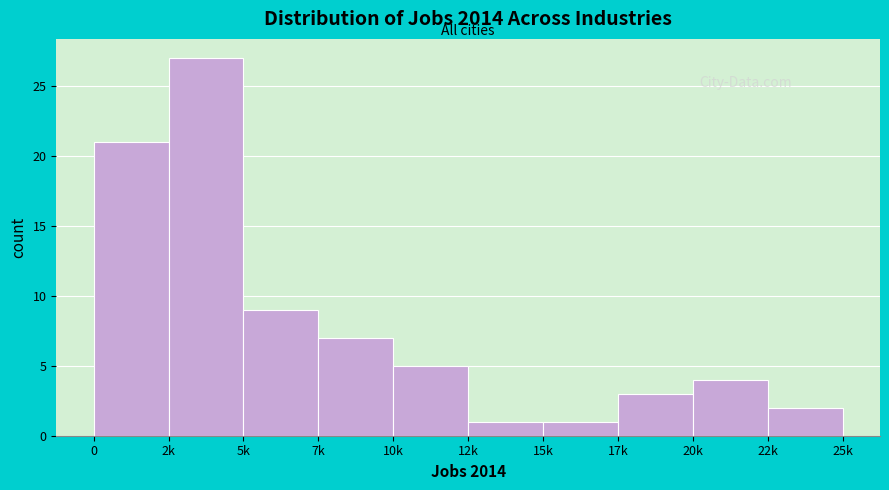

Reading right to left, extract all data points from this chart.

2	4	3	1	1	5	7	9	27	21